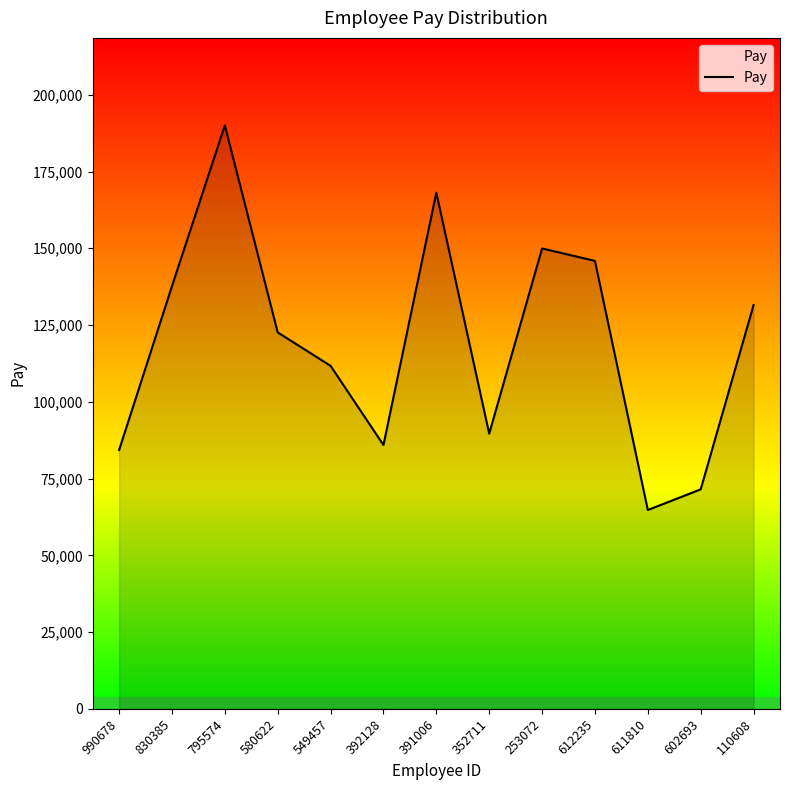

Where is the data nearest to the value 127390?

110608